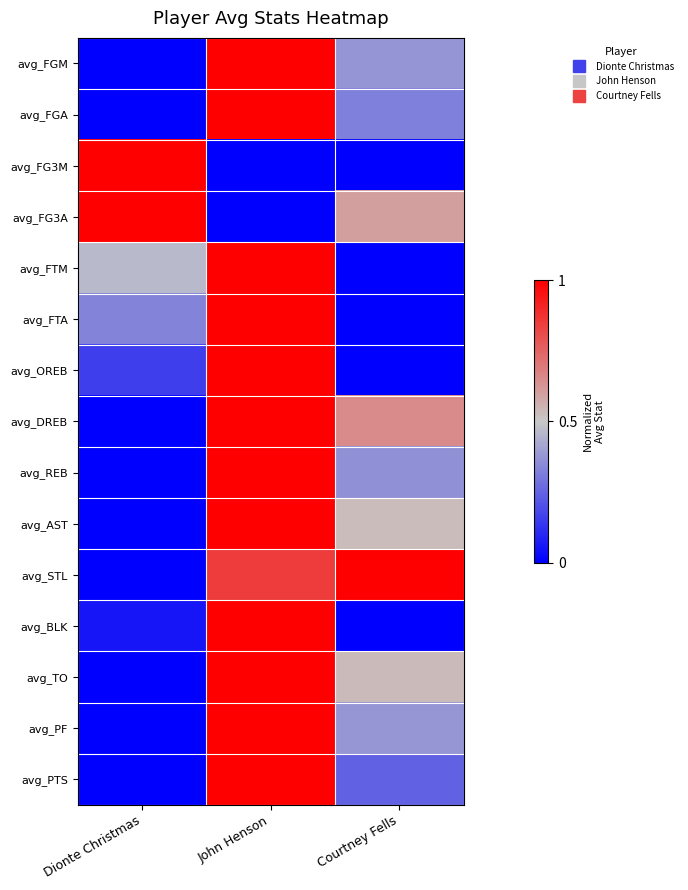

At which category does the chart reach its minimum across all series?

Dionte Christmas